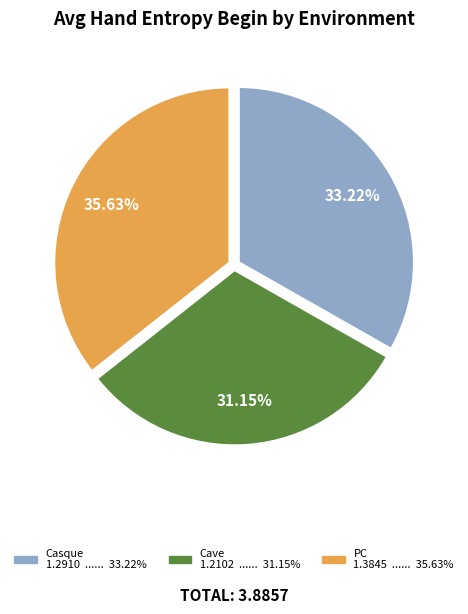

What percentage is the Cave slice, to the nearest percent?

31%